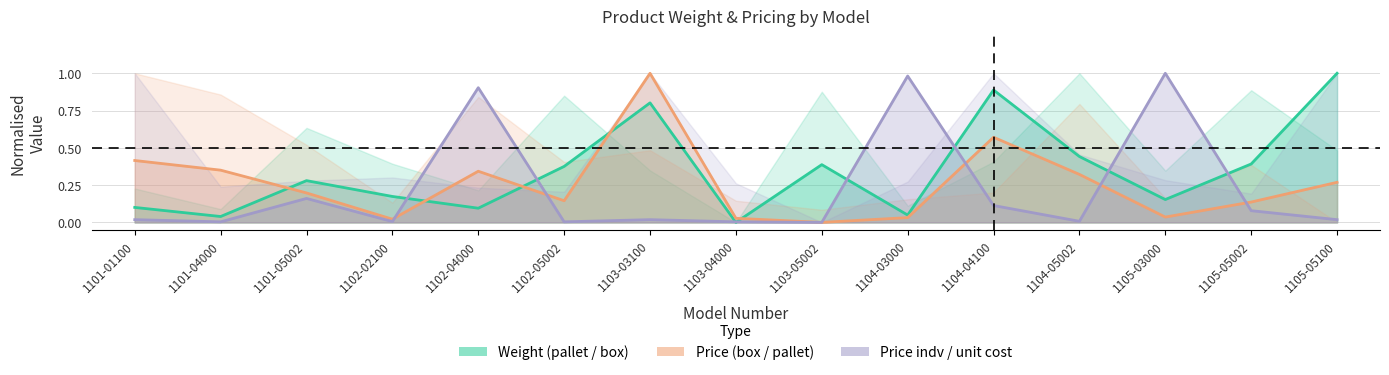

Rank the series by their maximum value, from highest to lowest.

weight_box, price_box, unit_cost